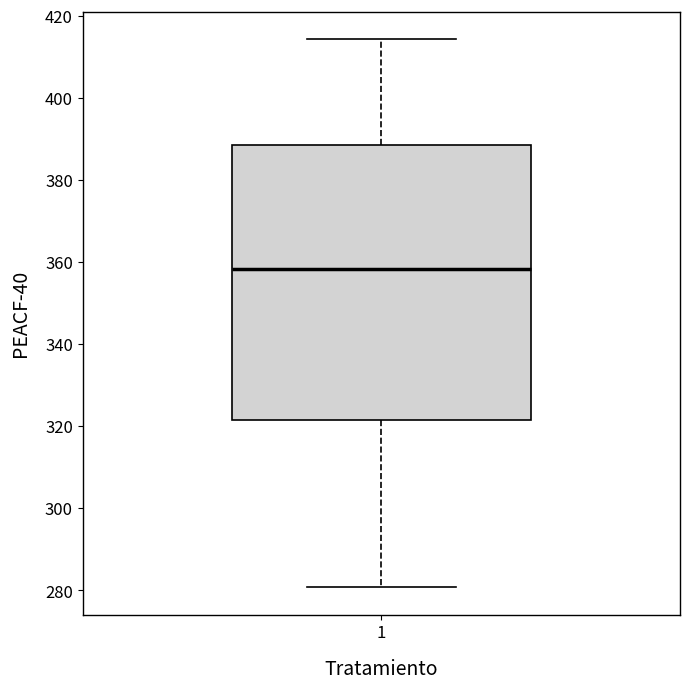

Read this box plot against the y-axis: the position of the median line, the range covered by the box, and the ends of both whiskers. The values are not printed on the chart, so give them approximately, as read against the axis.

median 358, box 322 to 388, whiskers 280 to 414